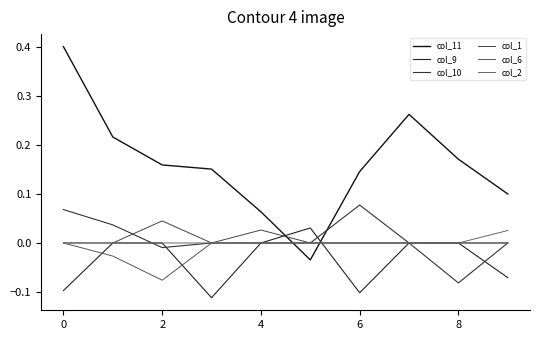

Which series has the largest total across all categories?

col_11